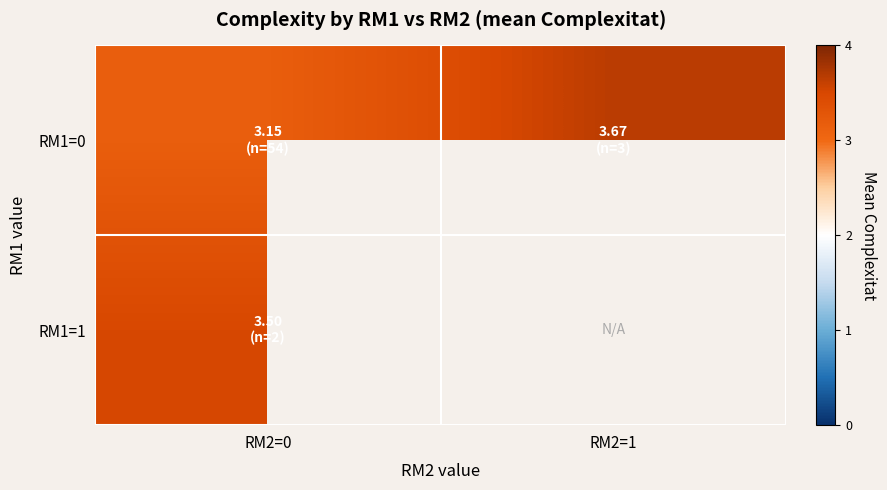

Which category has the lowest value across all series?

RM2=0